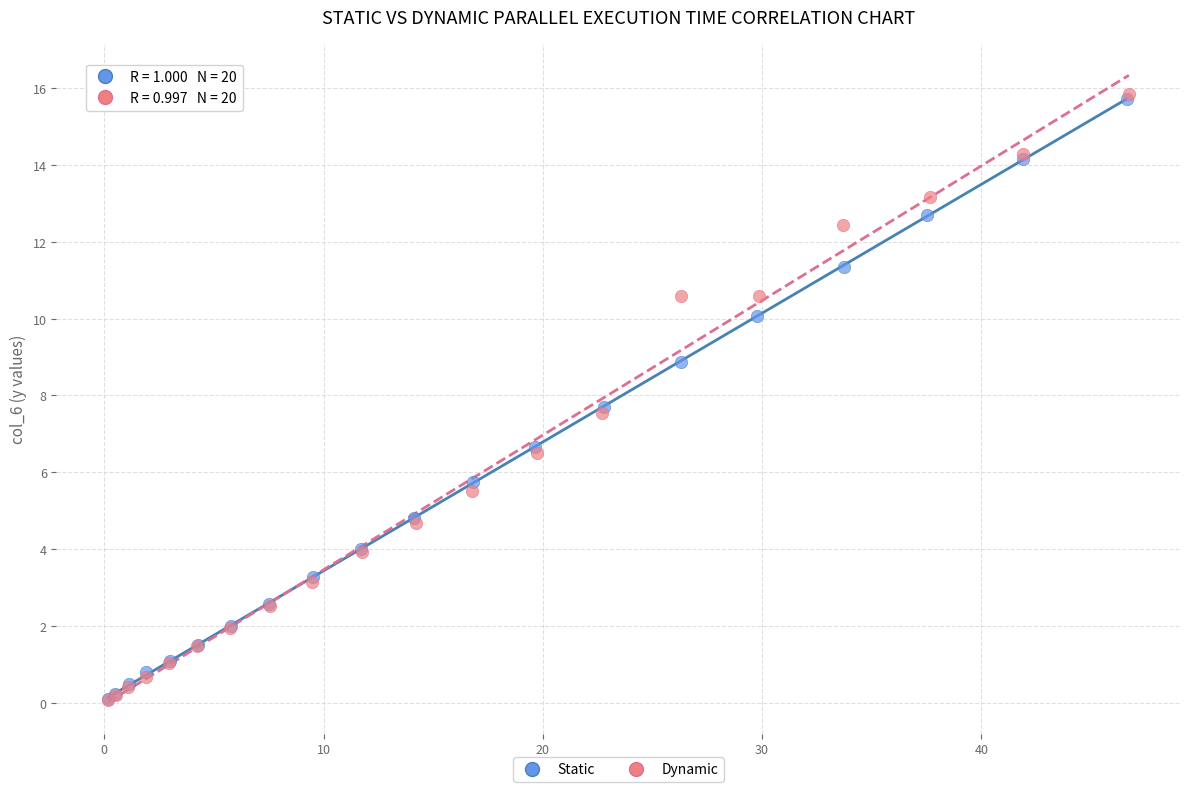

Which series has the widest spread of Y values?

Dynamic